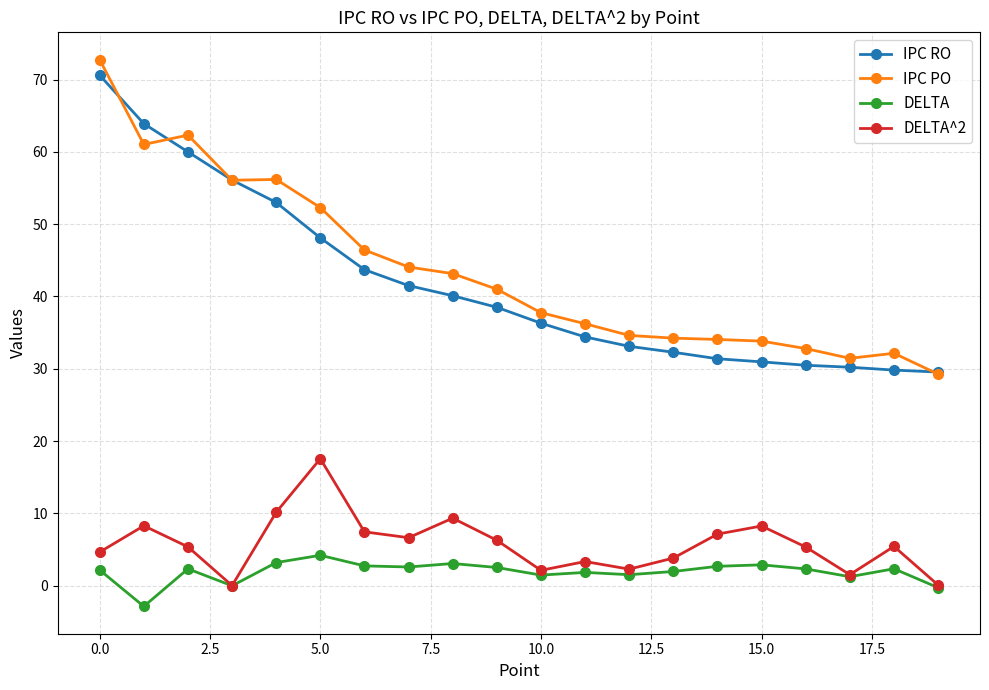

What is the value of the DELTA point at the 14th from the left?

2.0